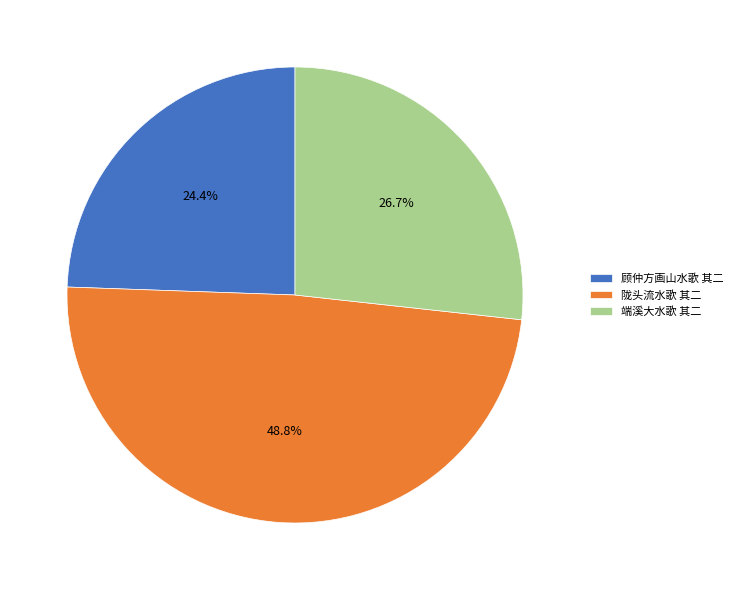

To the nearest percent, what percentage of the pie is 陇头流水歌 其二?

49%